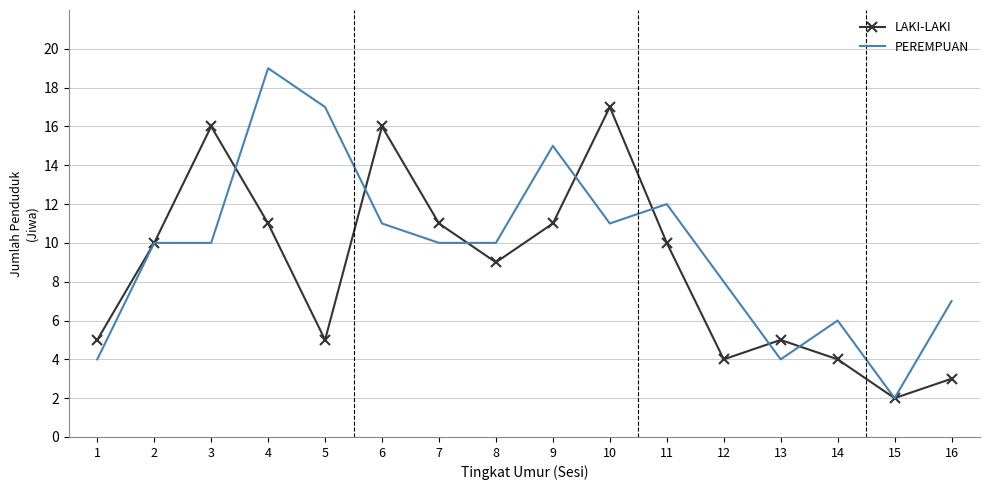

Rank the series by their maximum value, from lowest to highest.

LAKI-LAKI, PEREMPUAN